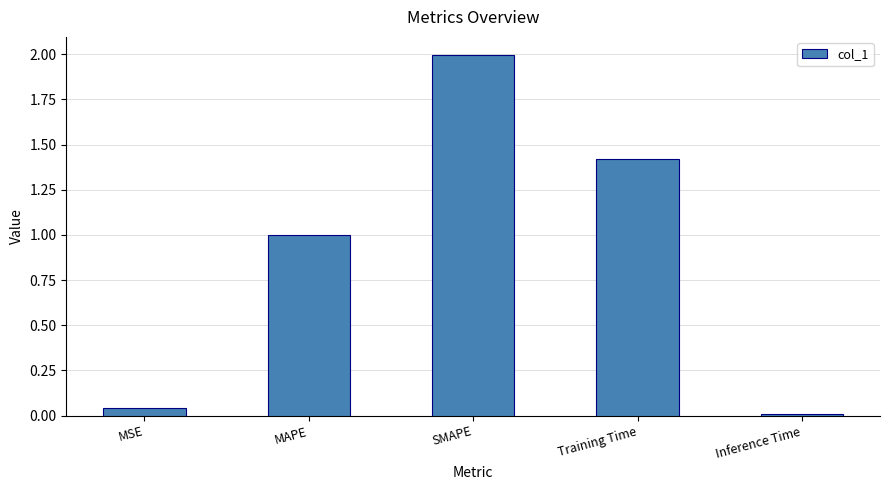

What is the maximum value shown in the chart?

2.0